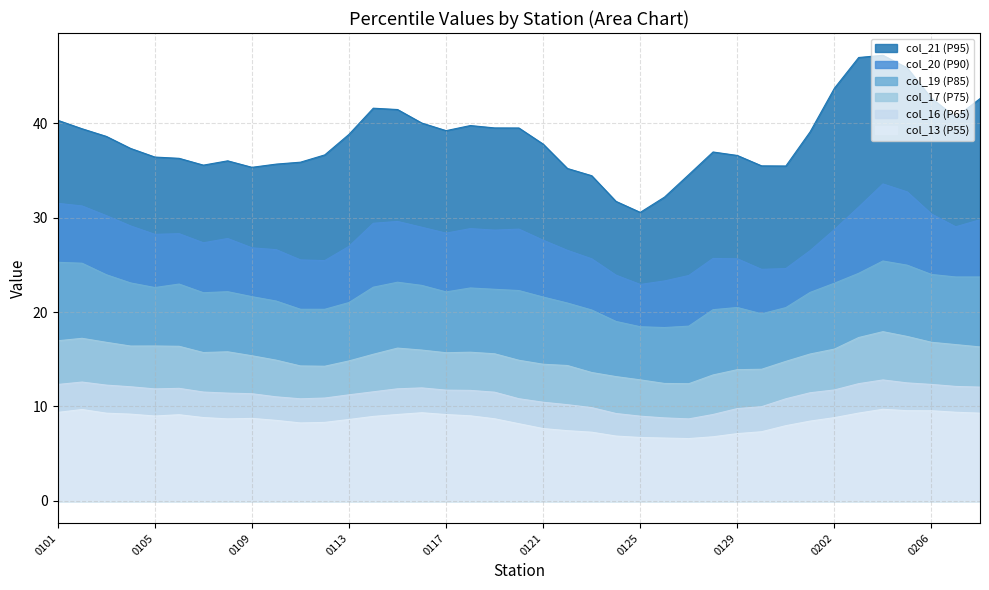

What are all the series names shown in the legend?

col_21 (P95), col_20 (P90), col_19 (P85), col_17 (P75), col_16 (P65), col_13 (P55)